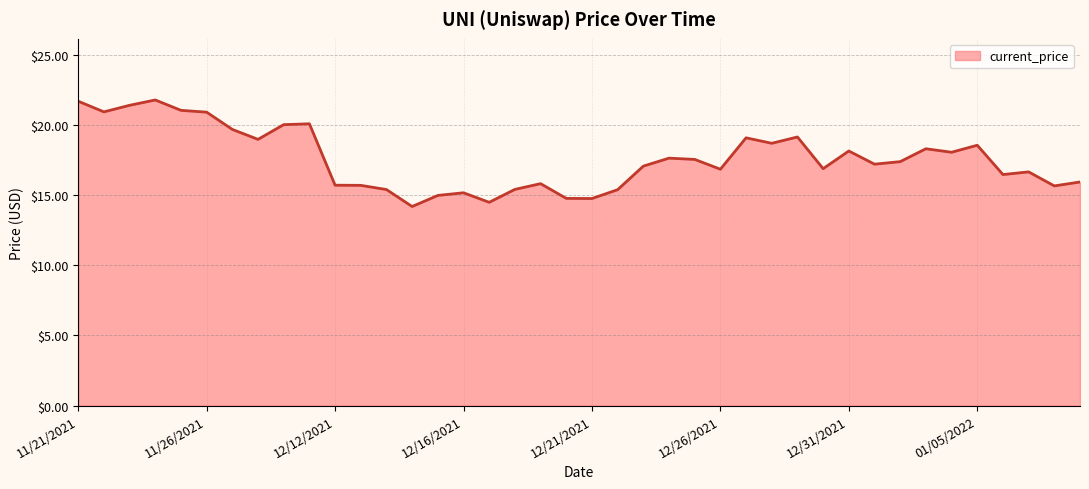

What is the smallest value displayed?

14.2